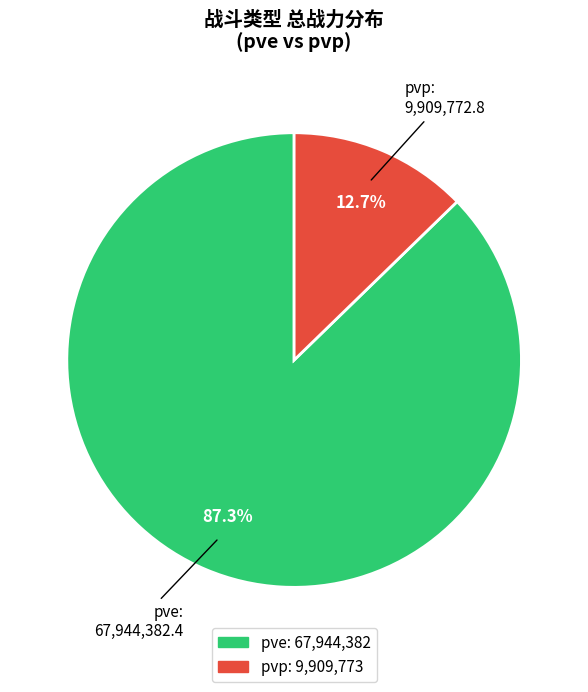

To the nearest percent, what is the difference between the largest and smallest slice percentages?

75%